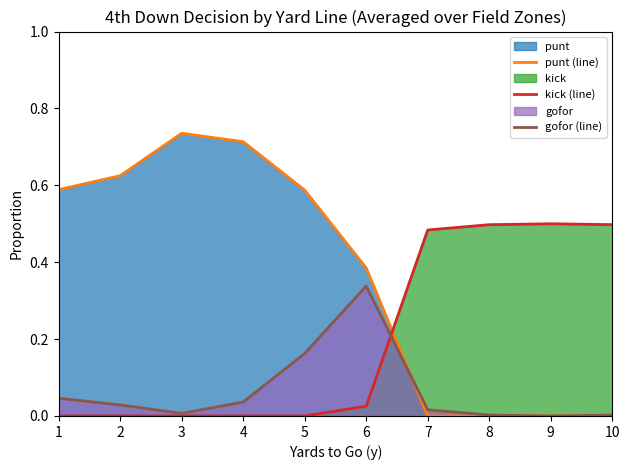

True or false: kick (line) and punt (line) intersect in this chart.

True